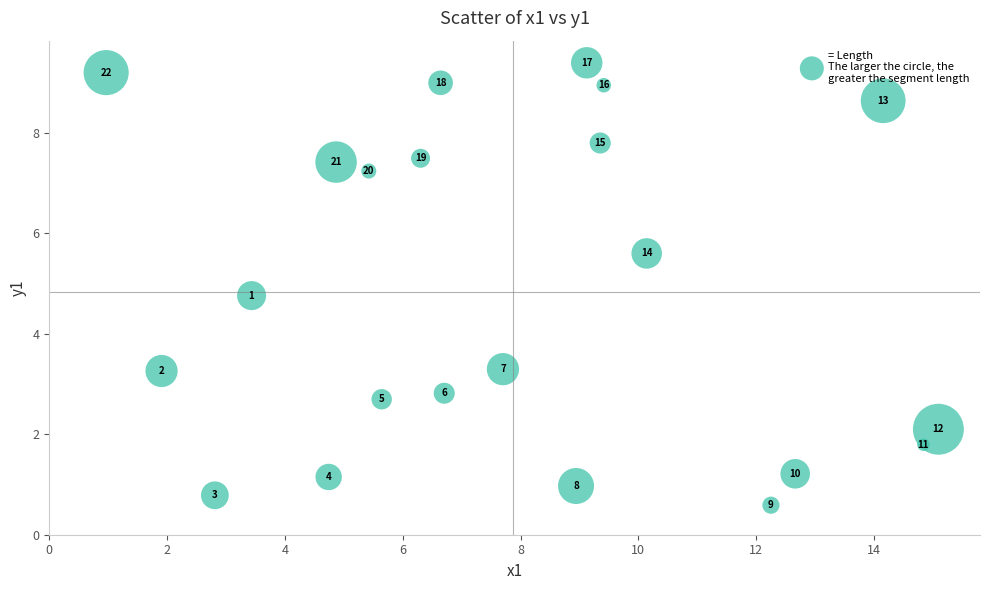

What is the range of Y values (max minus min)?

8.8